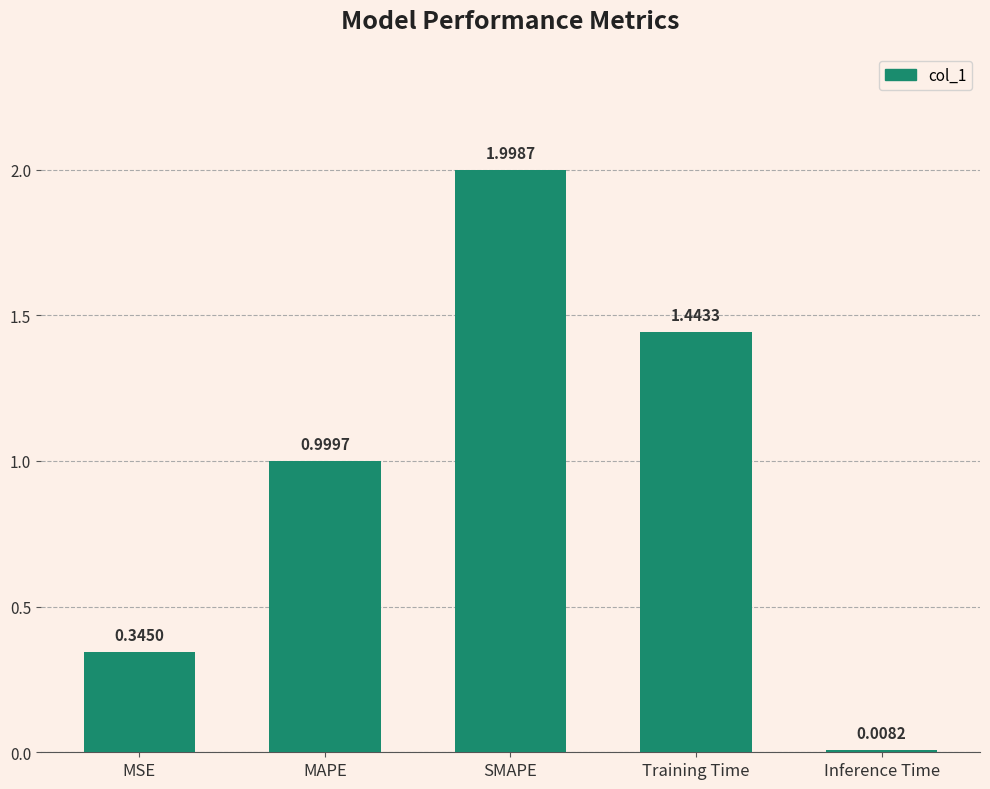

Between Training Time and MAPE, which is larger?

Training Time